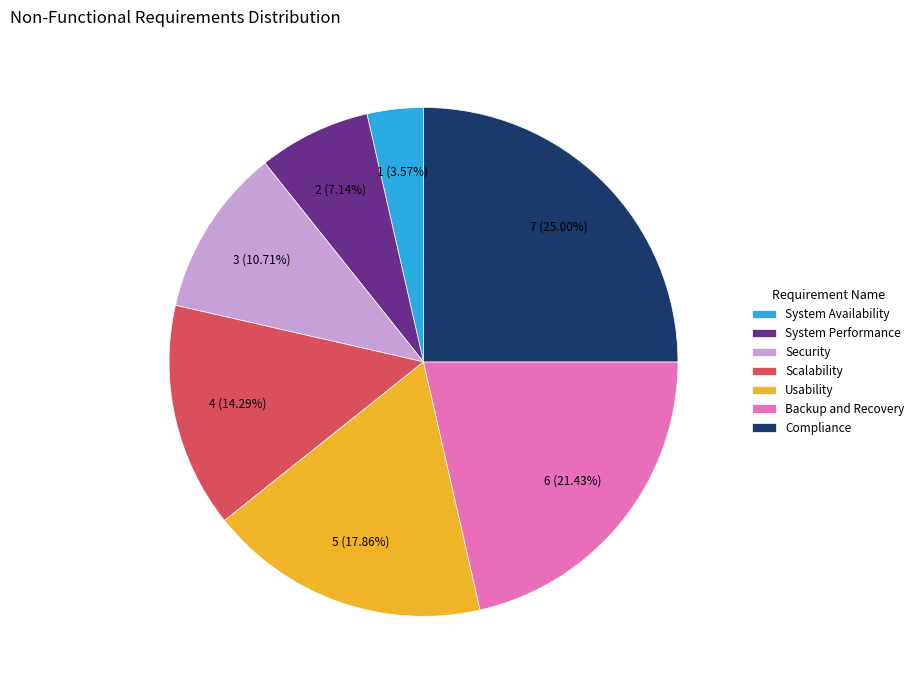

Is it true that Backup and Recovery is 21% of the pie?

True